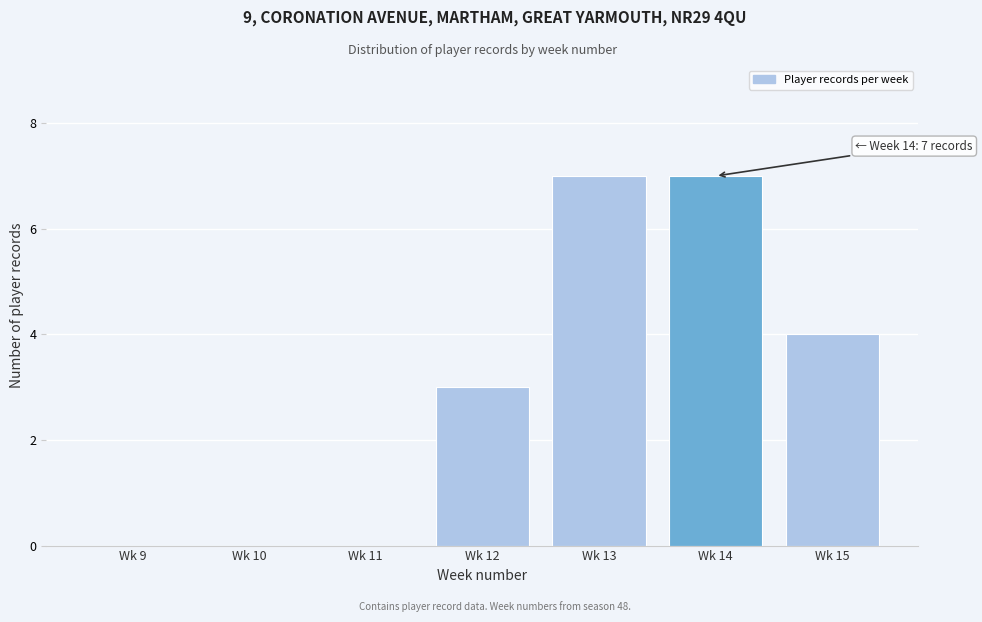

Reading left to right, transcribe all the data shown in this chart.

Wk 9=0	Wk 10=0	Wk 11=0	Wk 12=3	Wk 13=7	Wk 14=7	Wk 15=4